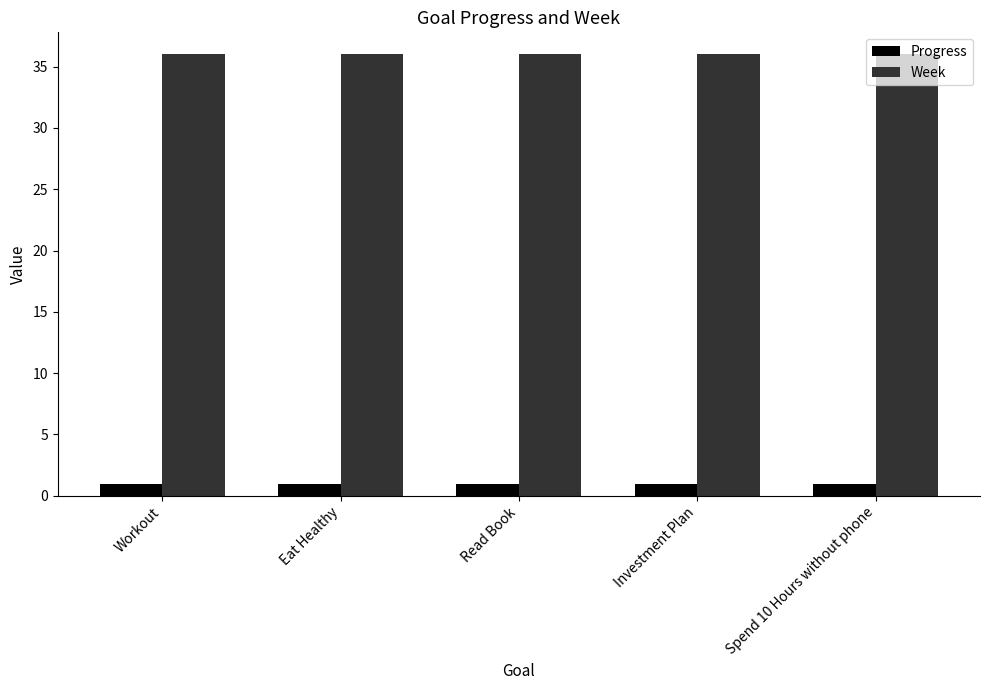

What is the lowest value of the Week series?

36.0